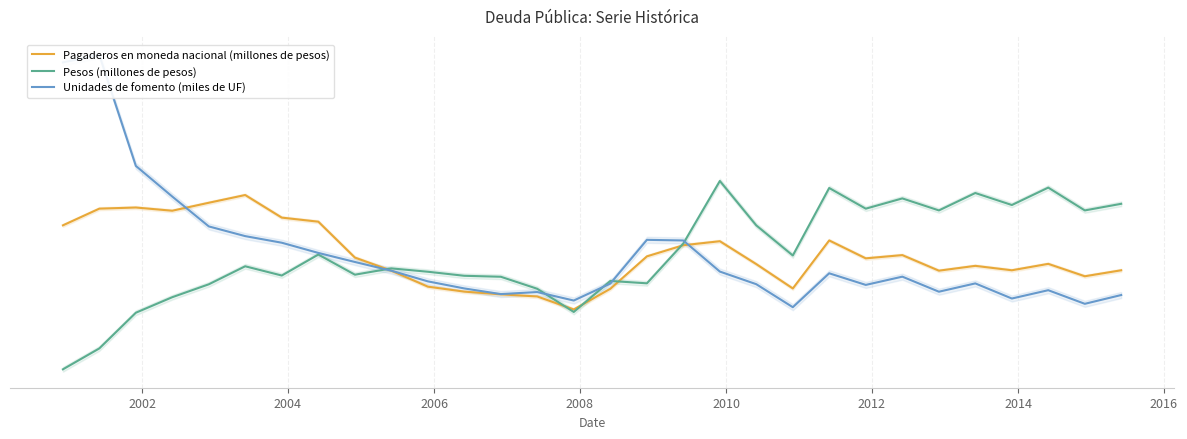

How many values in the Pesos (millones de pesos) series exceed 10357850?

15